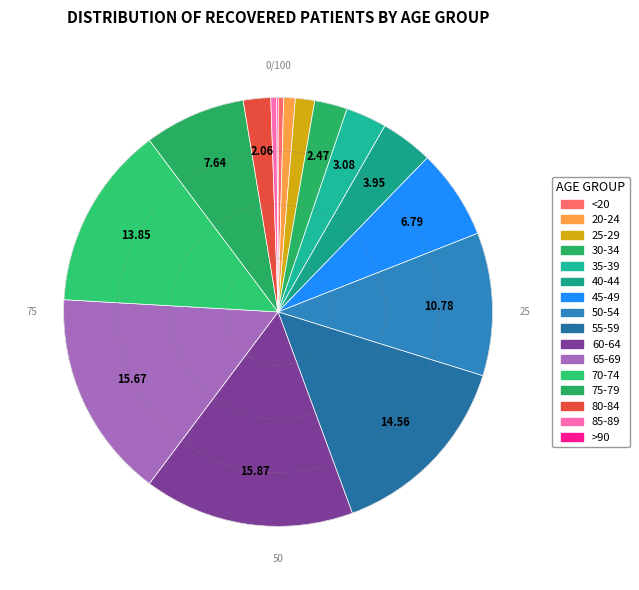

To the nearest percent, what is the average slice percentage?

6%